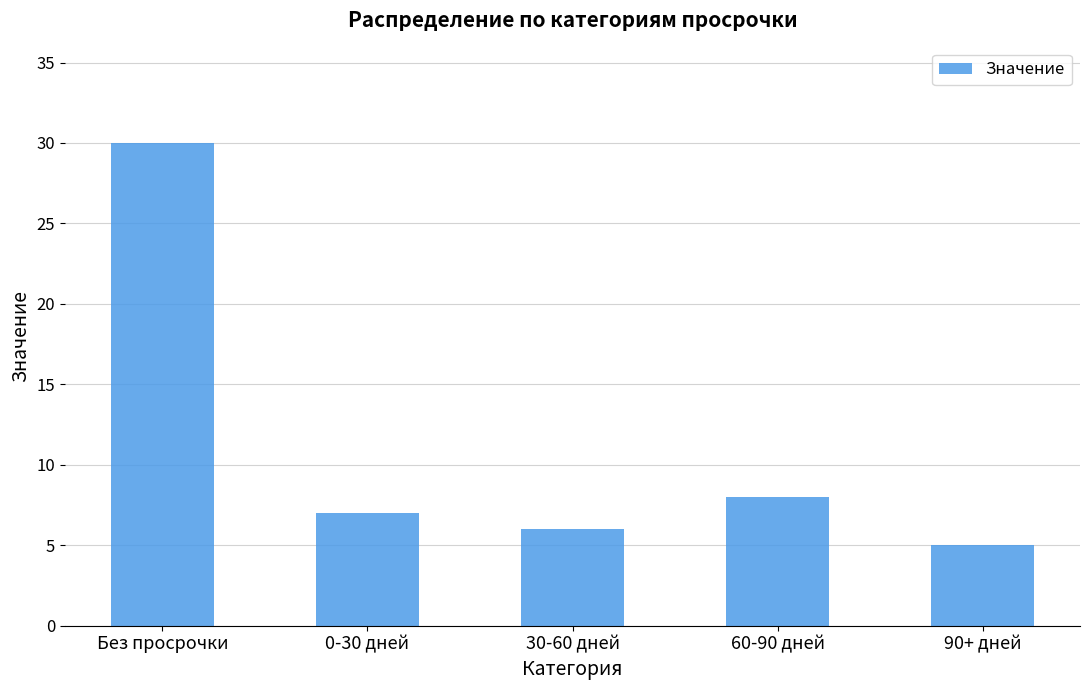

At which label does the data first exceed 7?

Без просрочки